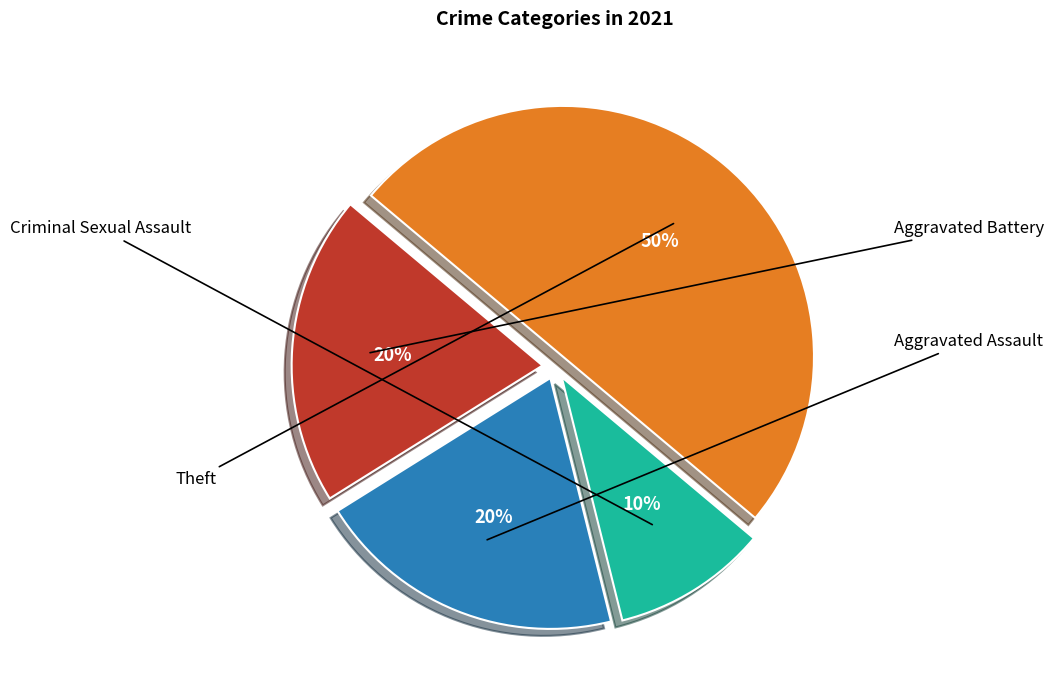

To the nearest percent, what percentage of the pie is Aggravated Battery?

20%